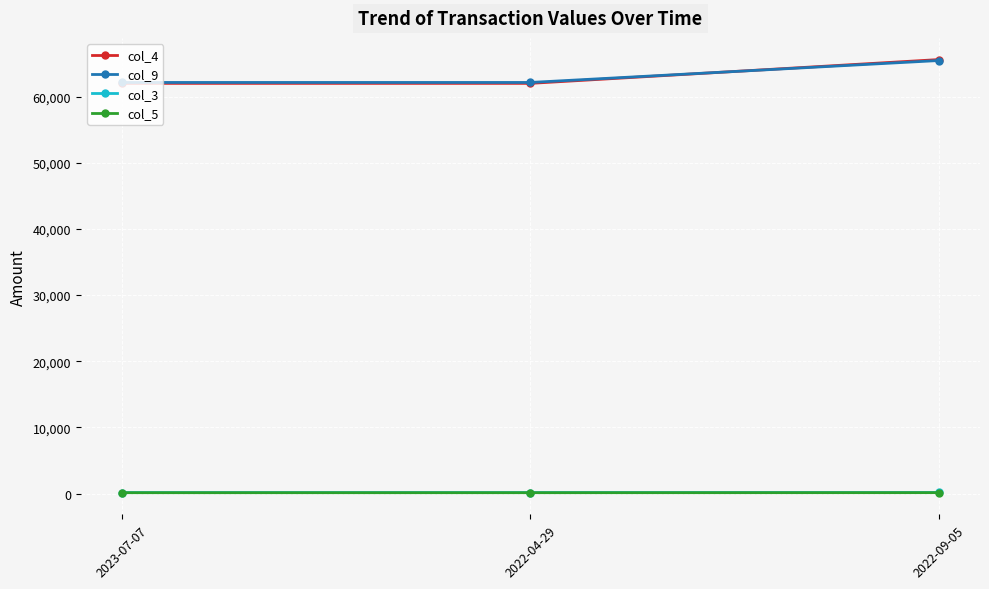

Which series has the largest range (max minus min)?

col_4